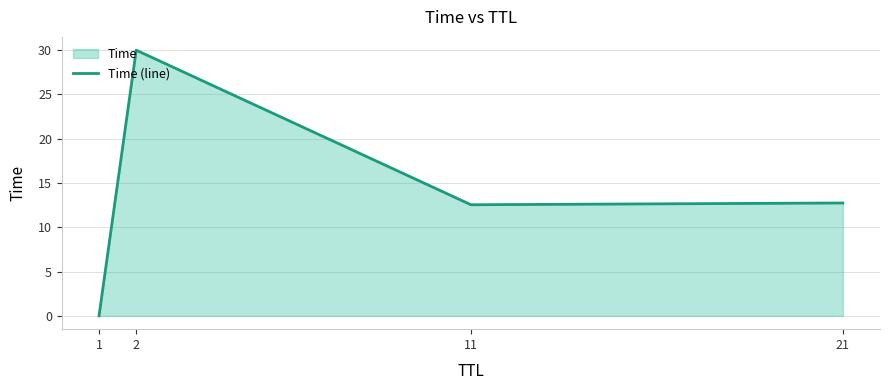

What is the change in value from 2 to 21?

-17.3